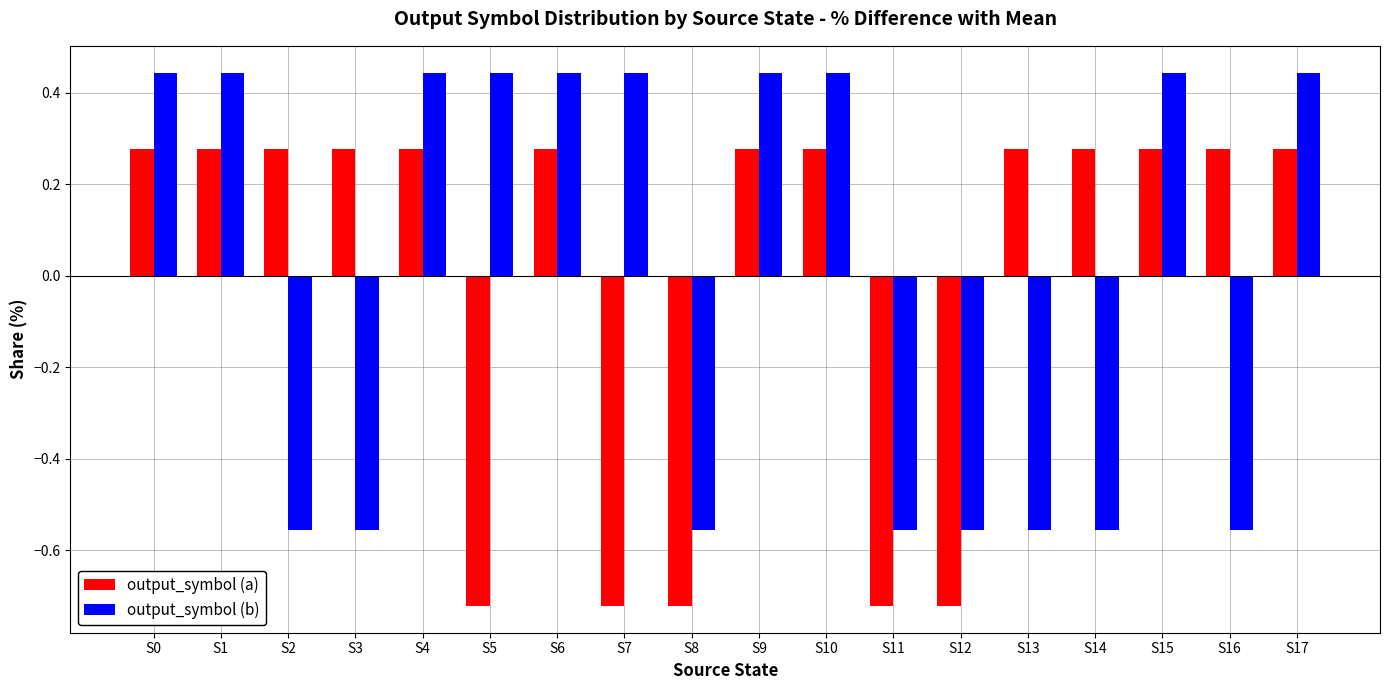

What is the total value across all series at S17?

0.7